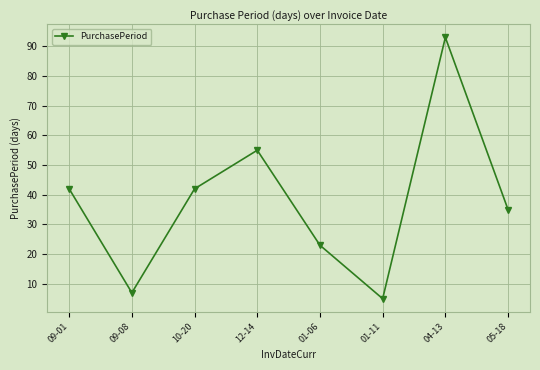

At which category does the data reach its first local peak?

12-14